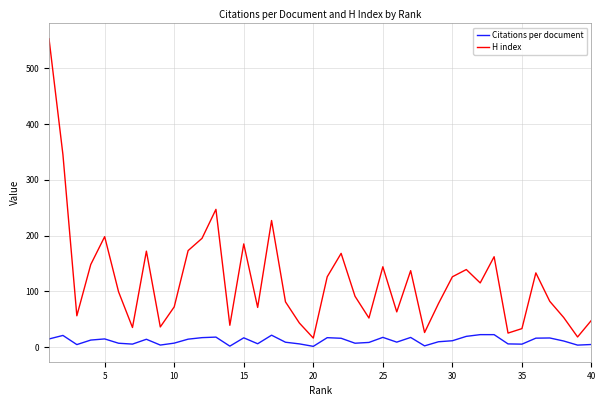

True or false: Citations per document and H index intersect in this chart.

False